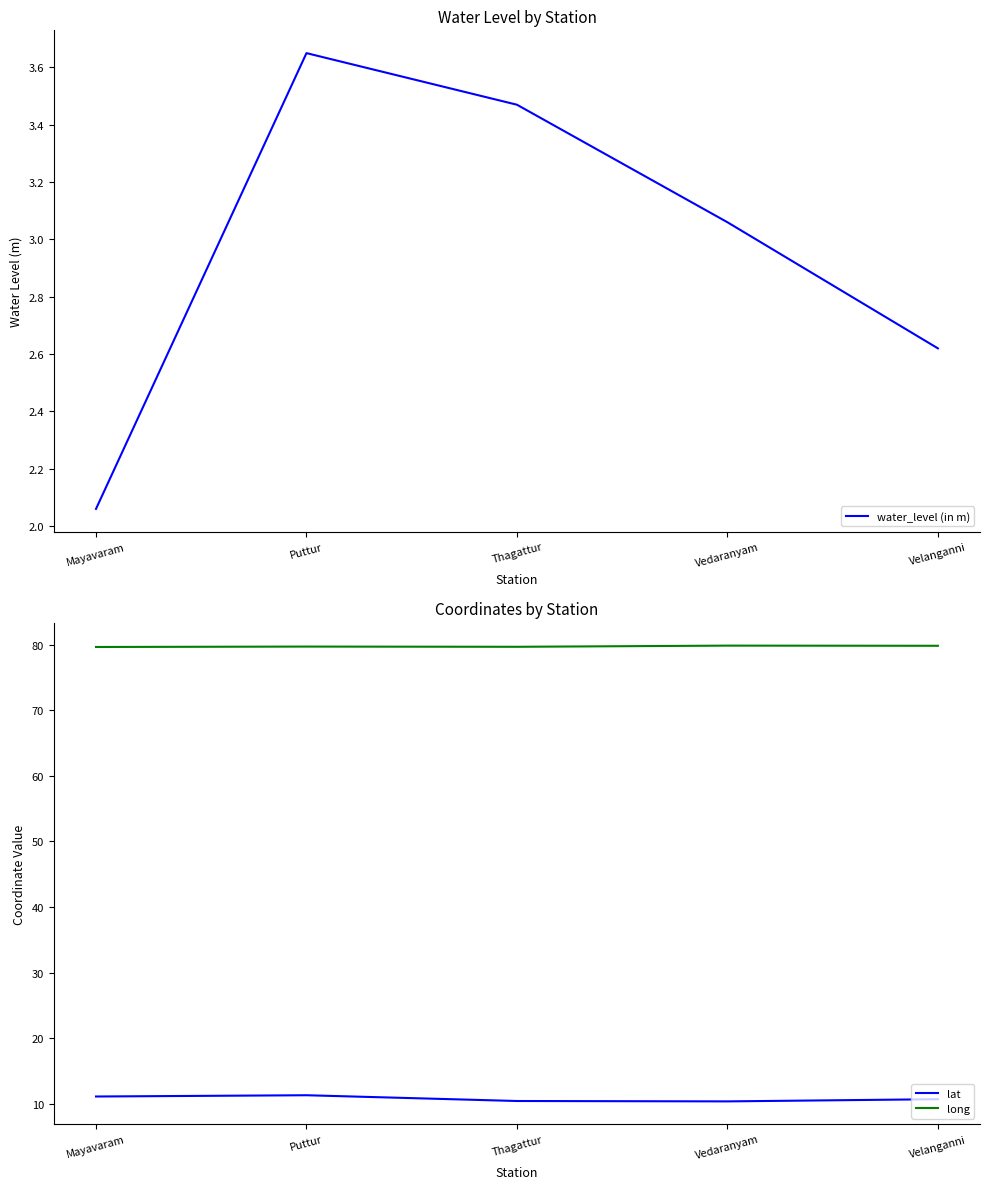

At which category is the sum across all series the highest?

Puttur